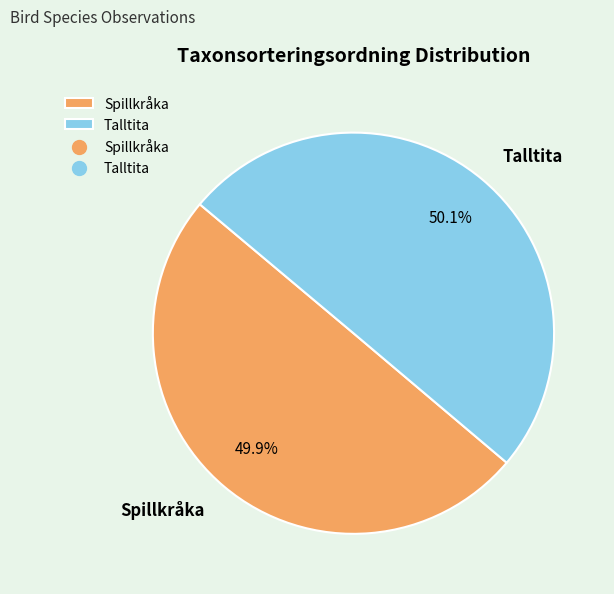

Count the number of slices in the pie.

2